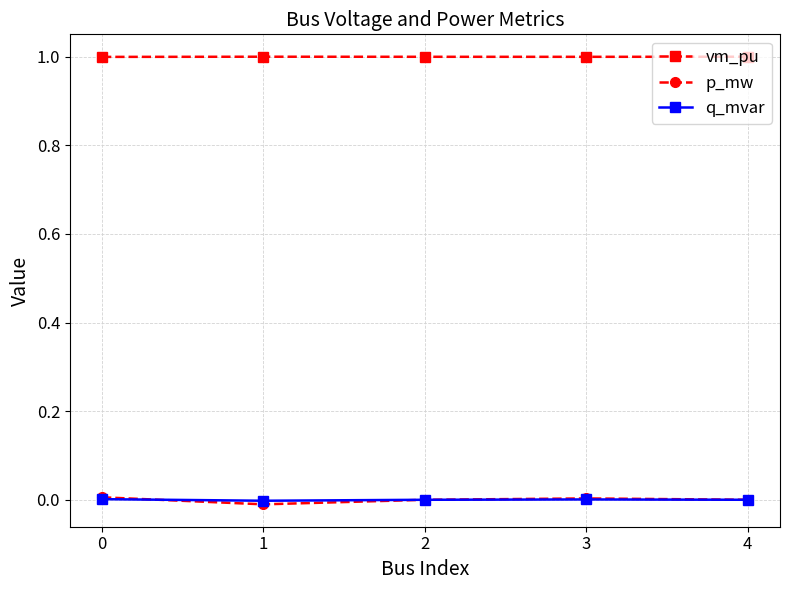

Which series has the largest range (max minus min)?

p_mw